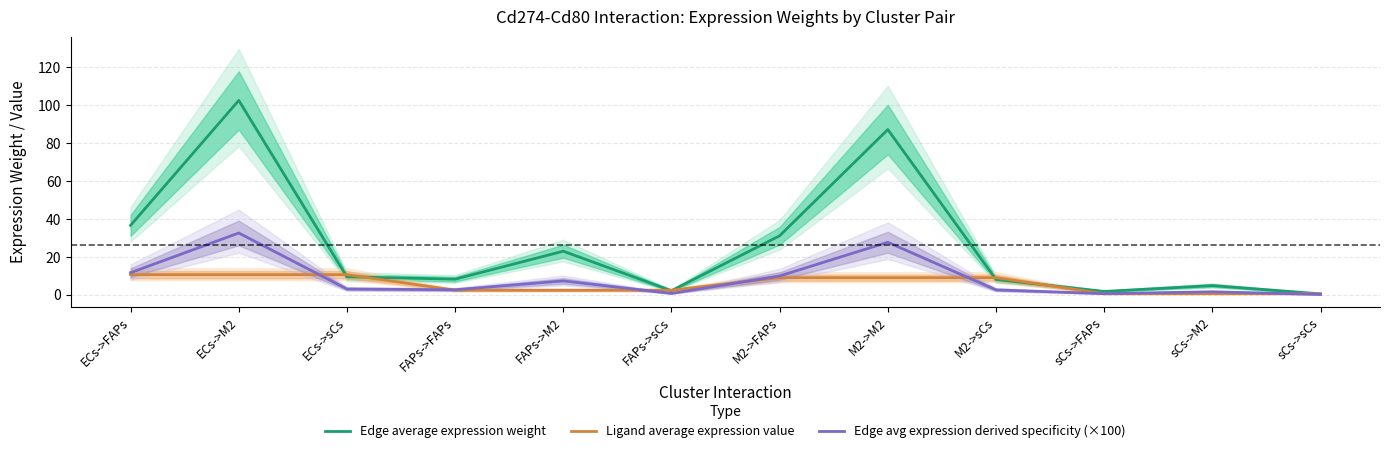

True or false: Ligand average expression value and Edge avg expression derived specificity (×100) cross at least once.

True